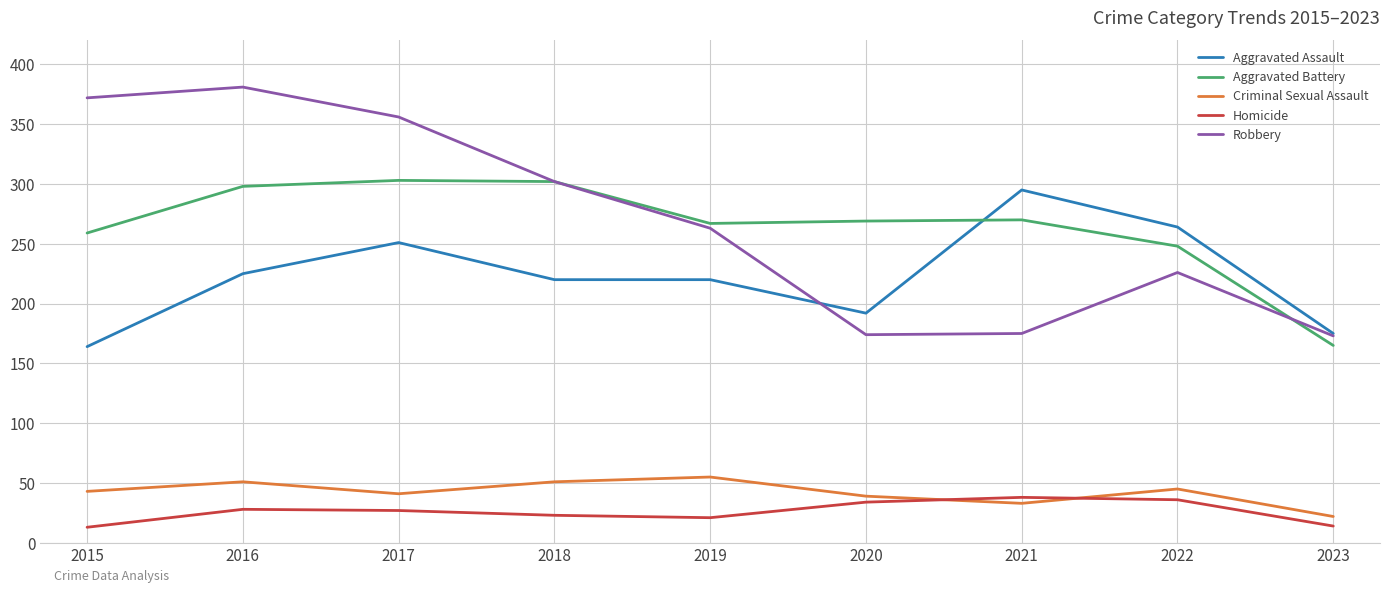

What are all the series names shown in the legend?

Aggravated Assault, Aggravated Battery, Criminal Sexual Assault, Homicide, Robbery